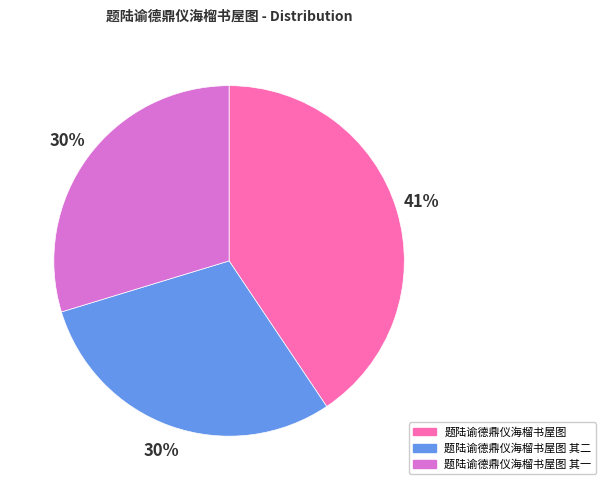

Is there a majority slice in this chart?

No